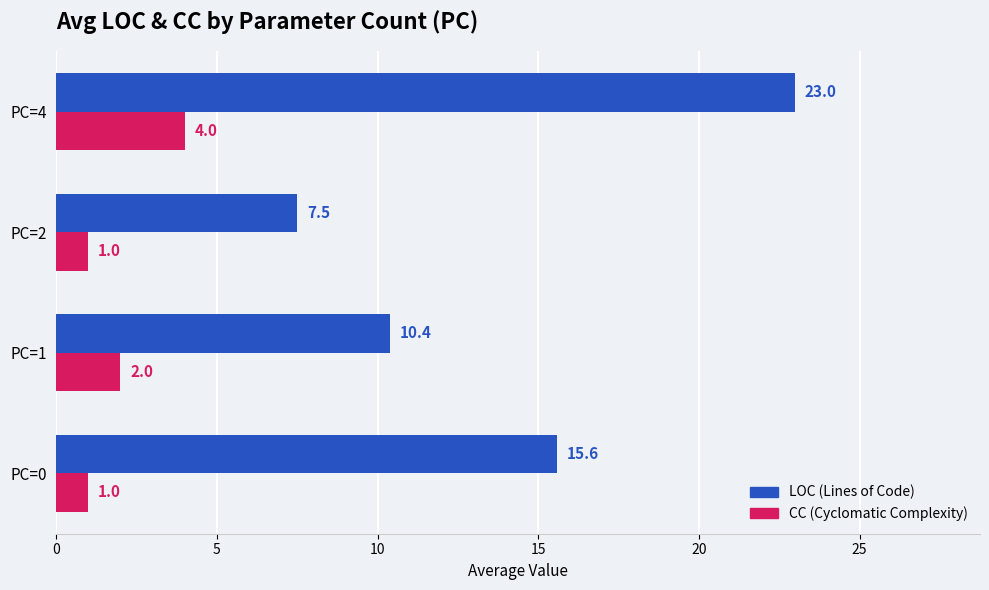

What is the difference between the highest and lowest values at PC=4?

19.0